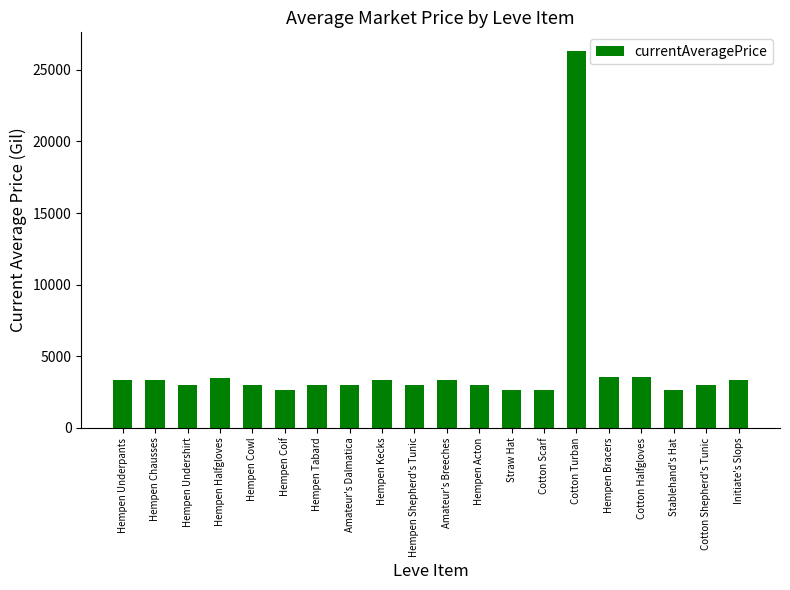

What is the label of the 20th bar from the left?

Initiate's Slops